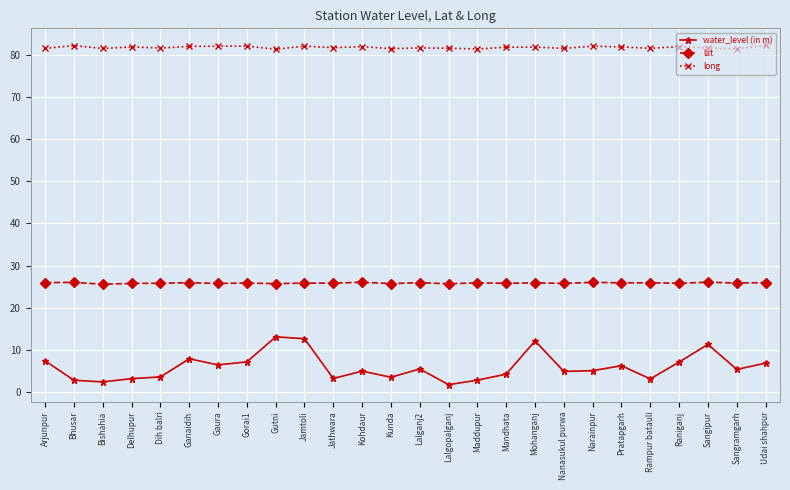

What is the average value of the long series?

81.8